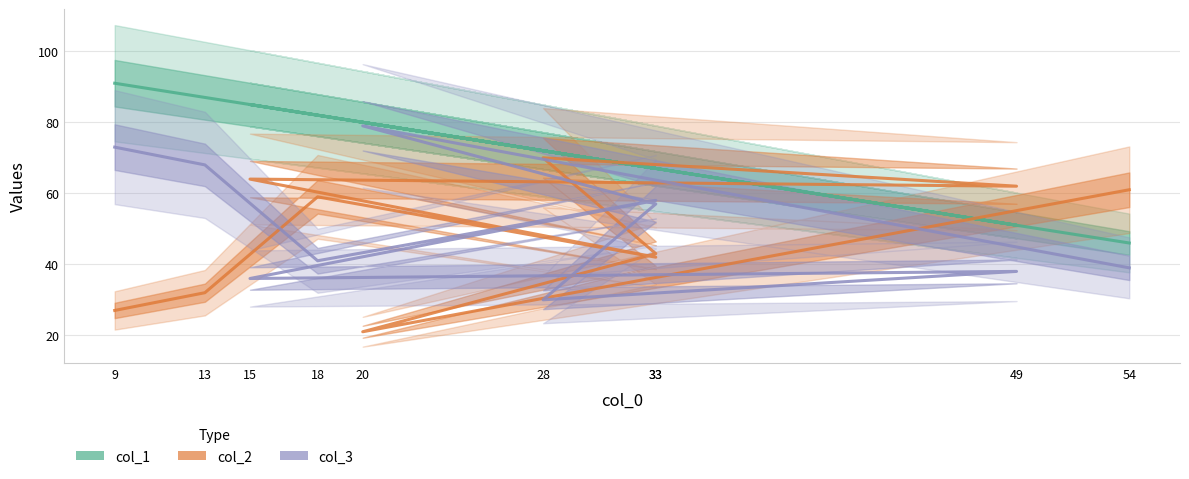

What is the maximum value for col_1?

91